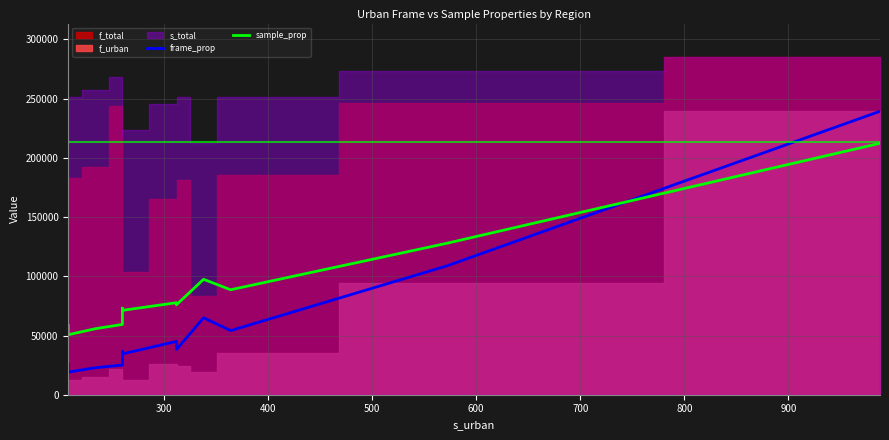

What is the value of the frame_prop point at the 6th from the left?

36757.9